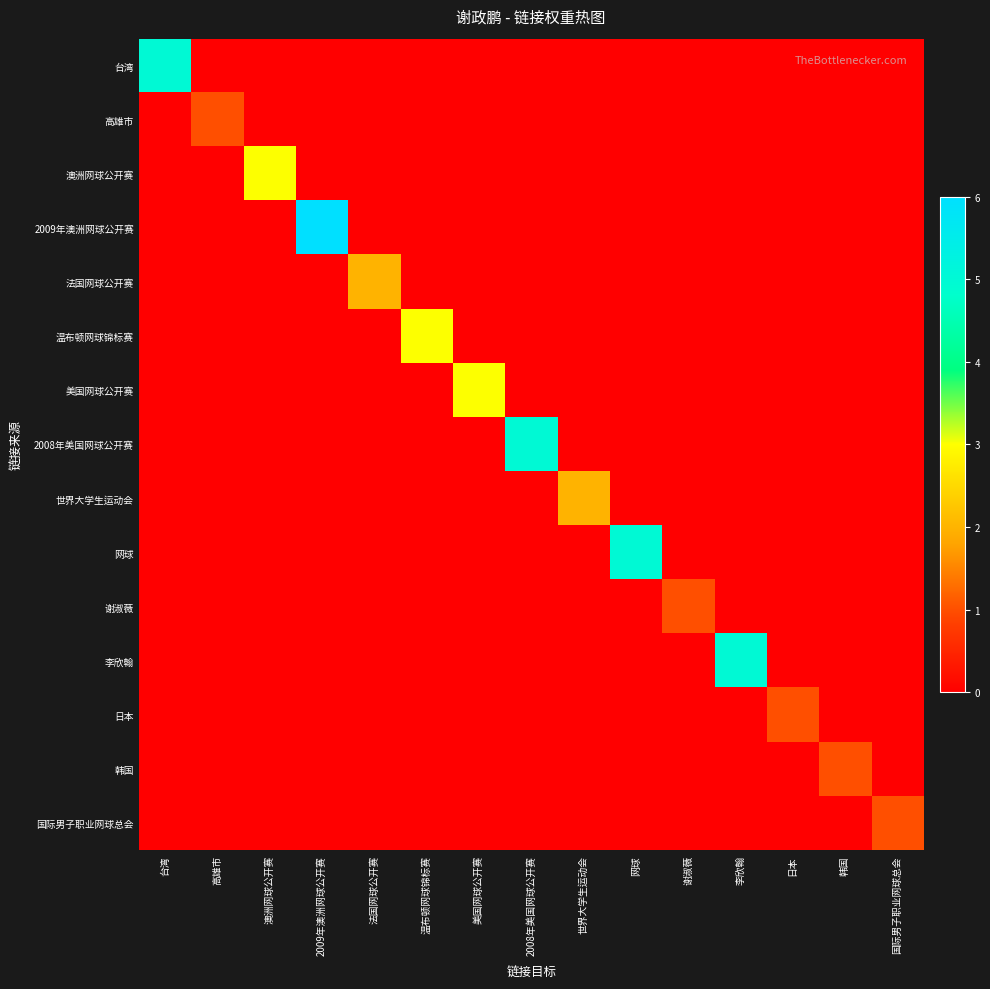

Between 2009年澳洲网球公开赛 and 2008年美国网球公开赛, which series saw the biggest shift?

2009年澳洲网球公开赛